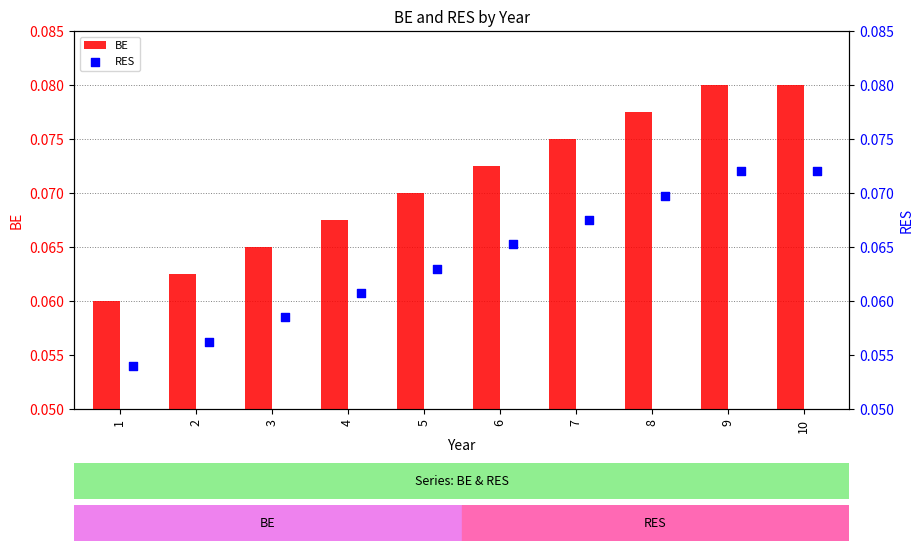

Which series has the largest total across all categories?

BE